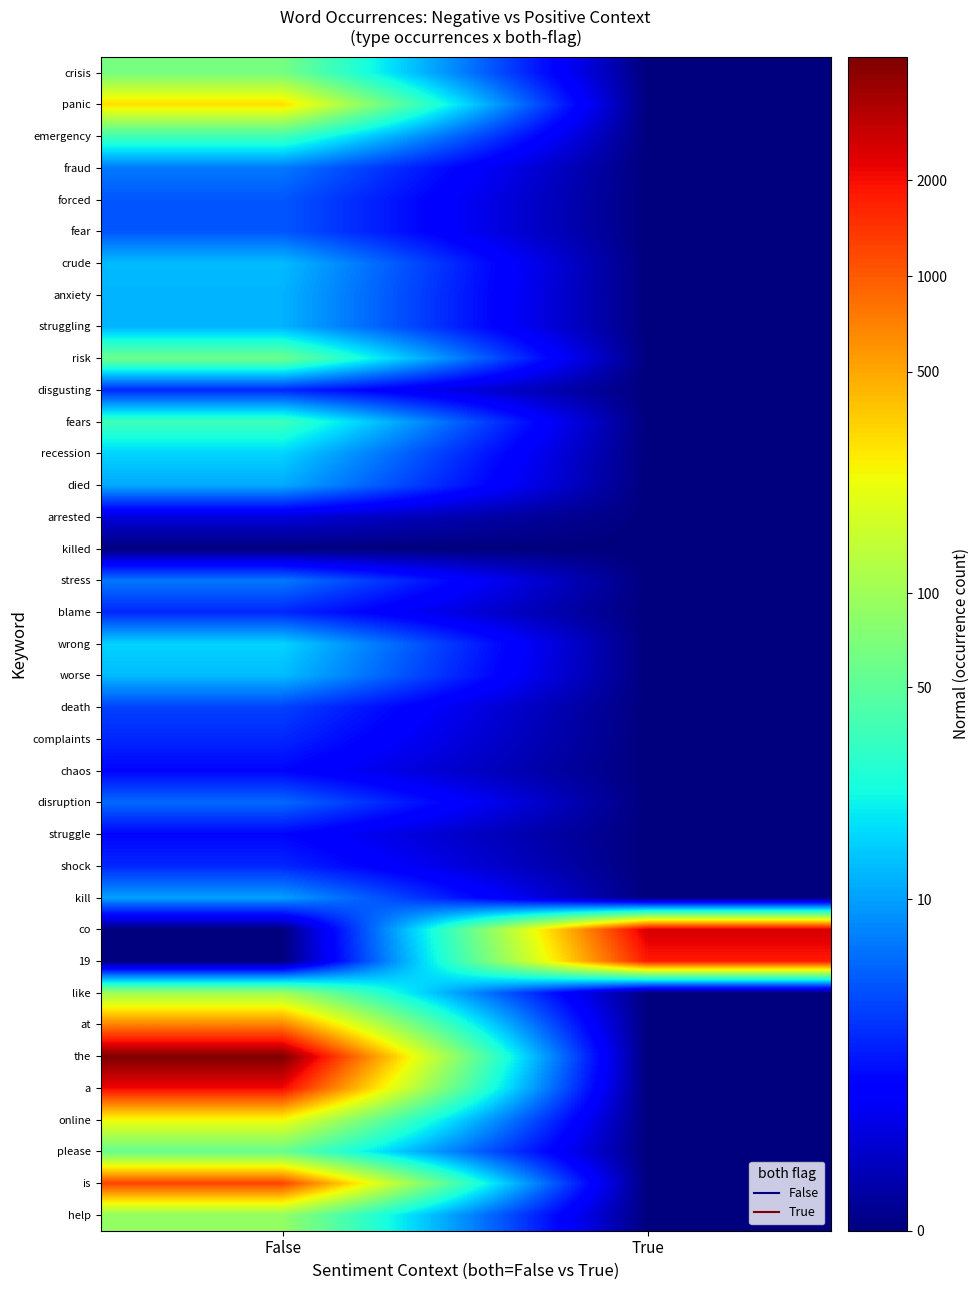

Which category has the lowest value across all series?

True